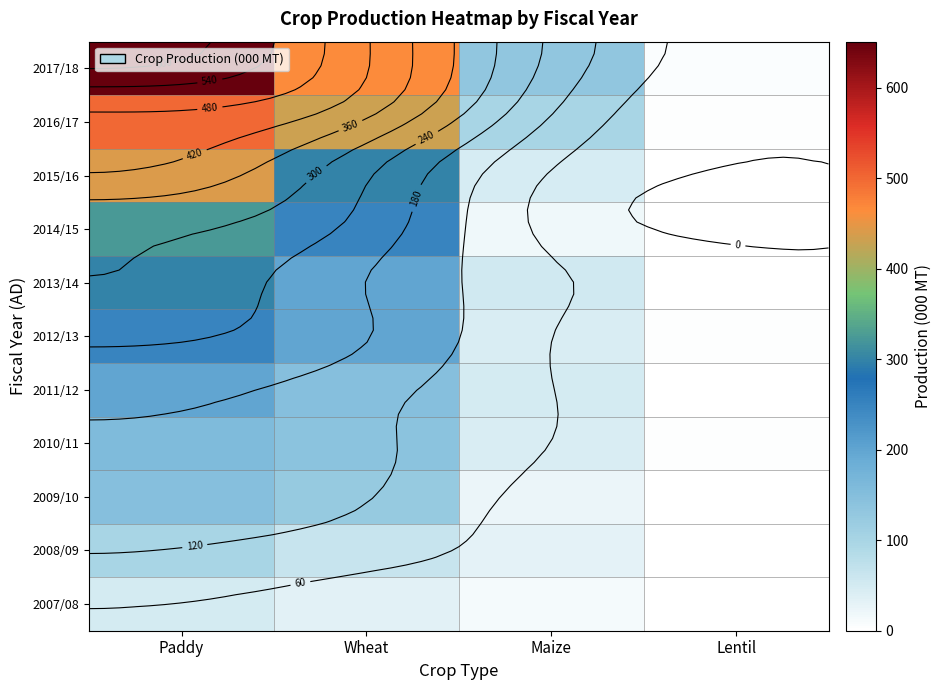

Count the number of categories in the chart.

4